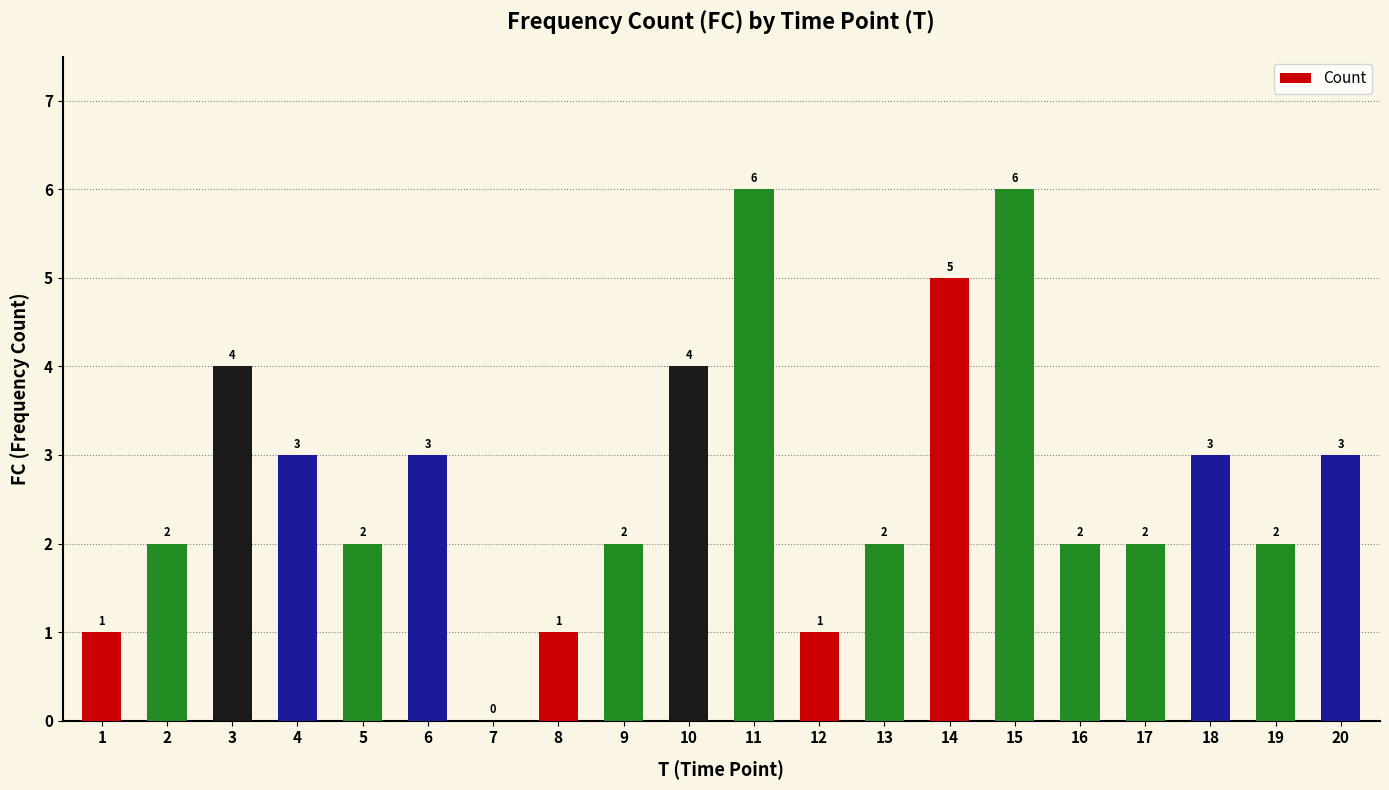

The chart shows a value of 2 at 5. True or false?

True